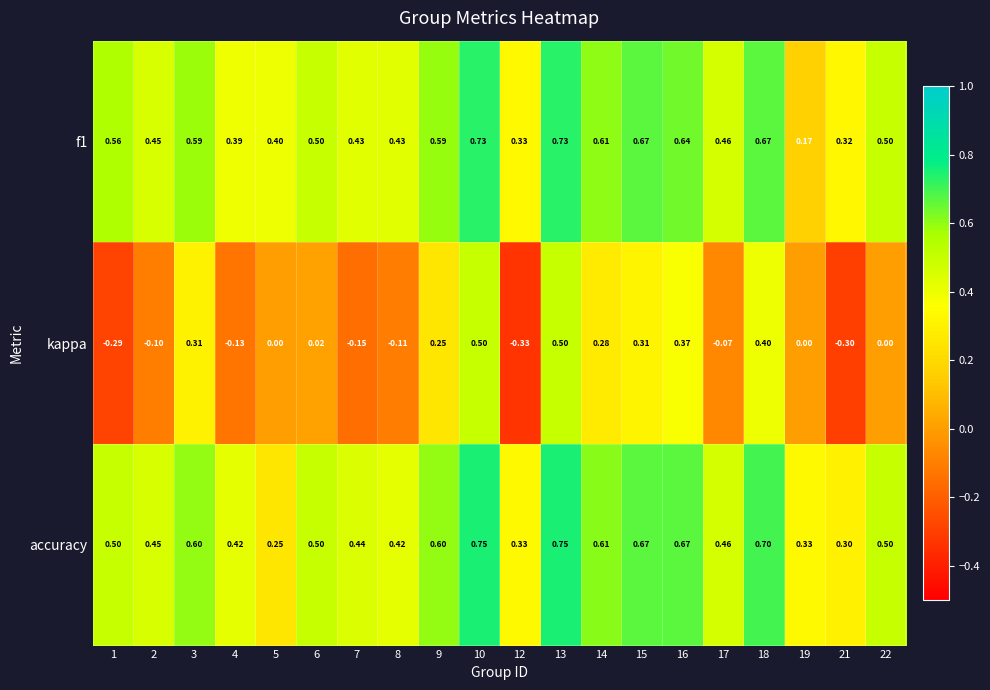

Which series has the widest spread of values?

kappa